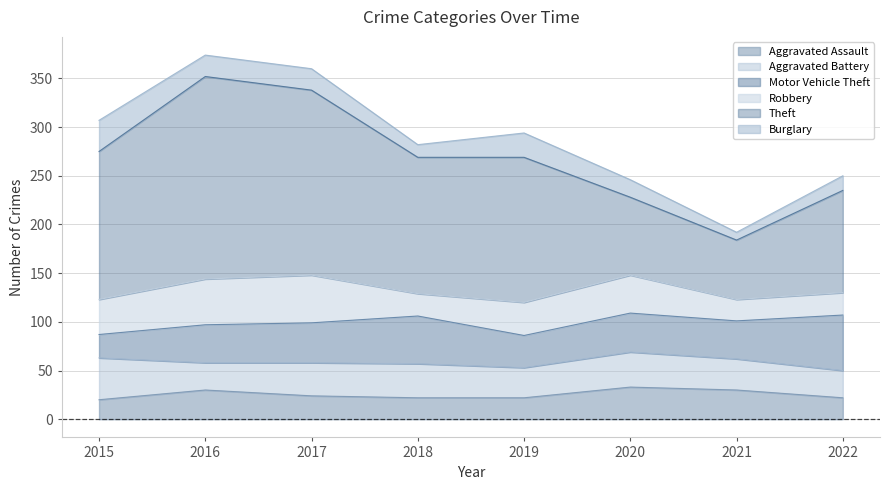

Where is the first local minimum for Burglary?

2018